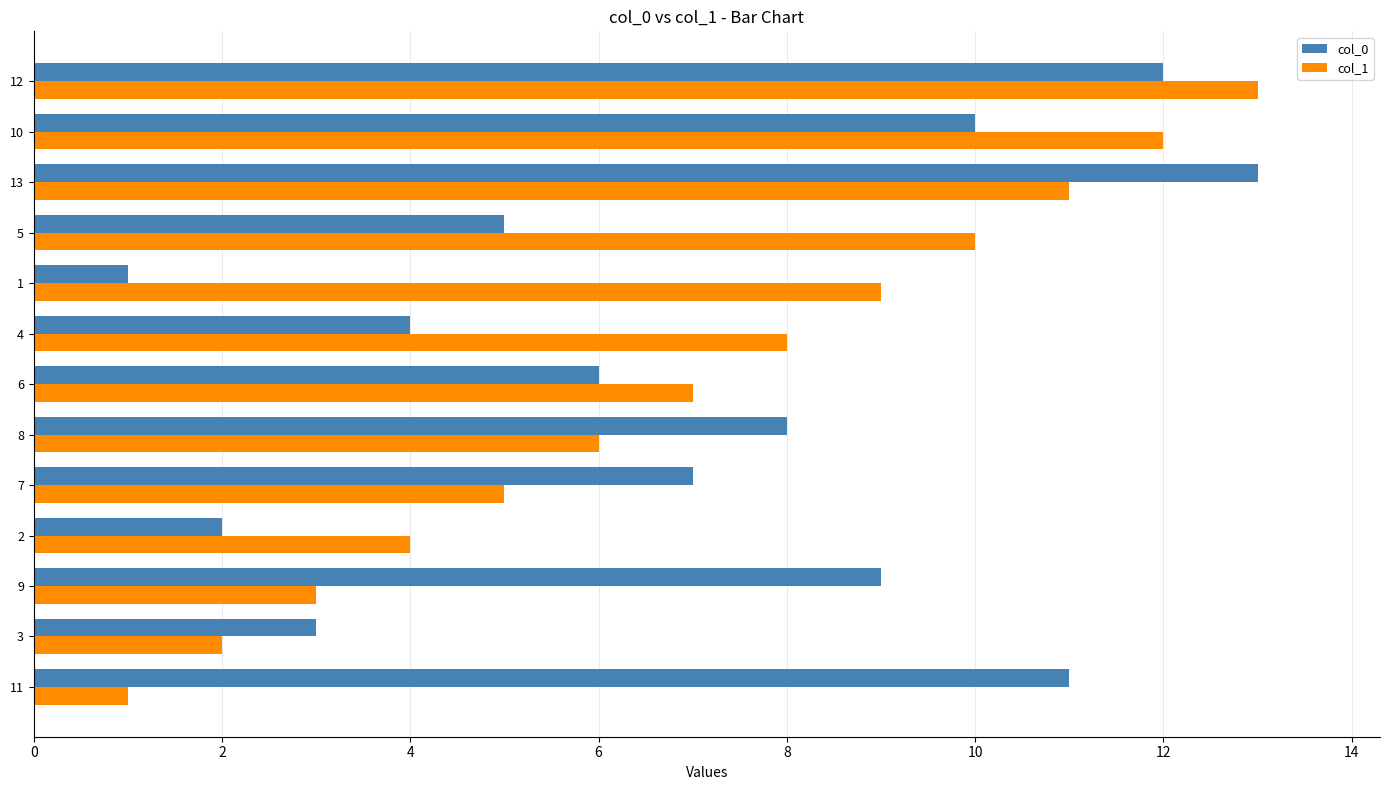

At 1, list the series in order from smallest to largest.

col_0, col_1